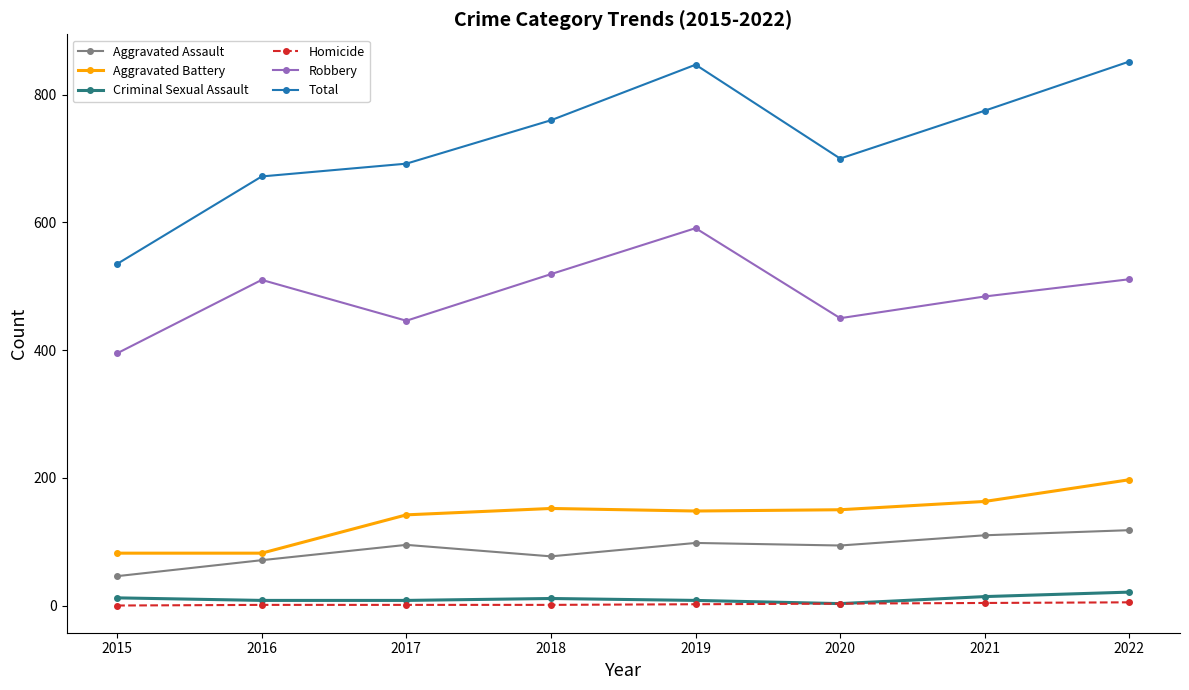

What is the sum of the Aggravated Assault values at 2021 and 2019?

208